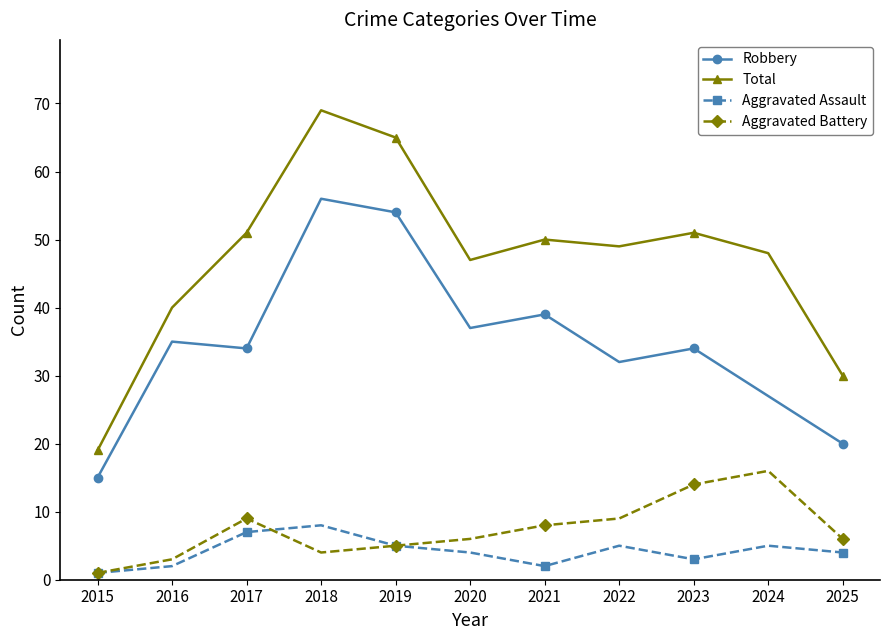

What is the average value of the Aggravated Assault series?

4